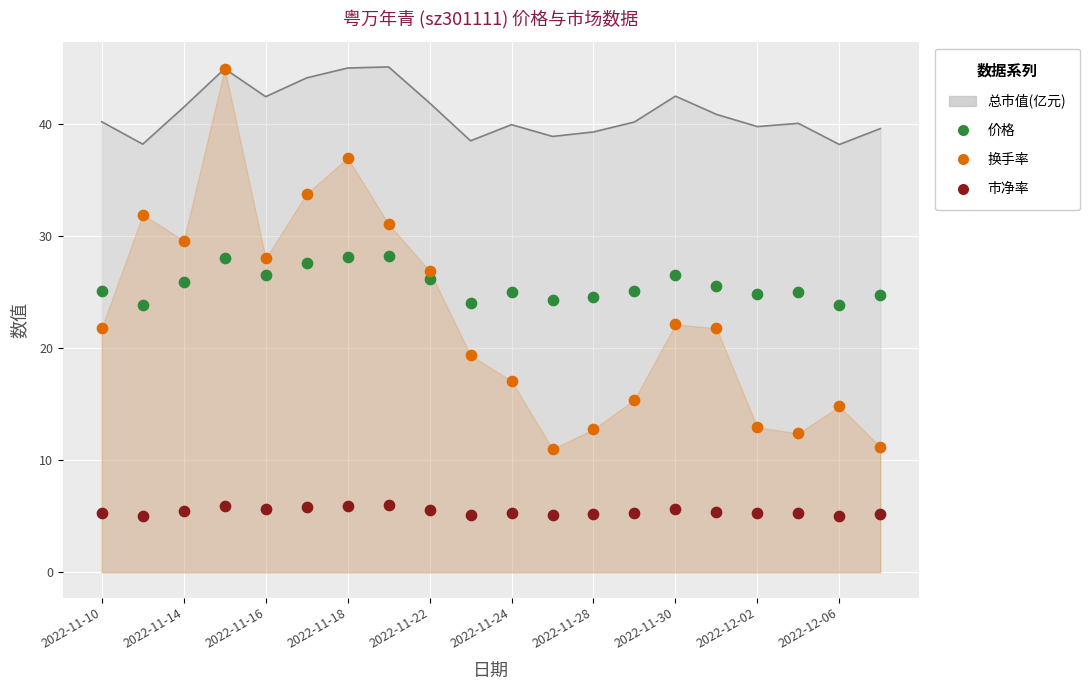

Which series has the widest spread of Y values?

换手率